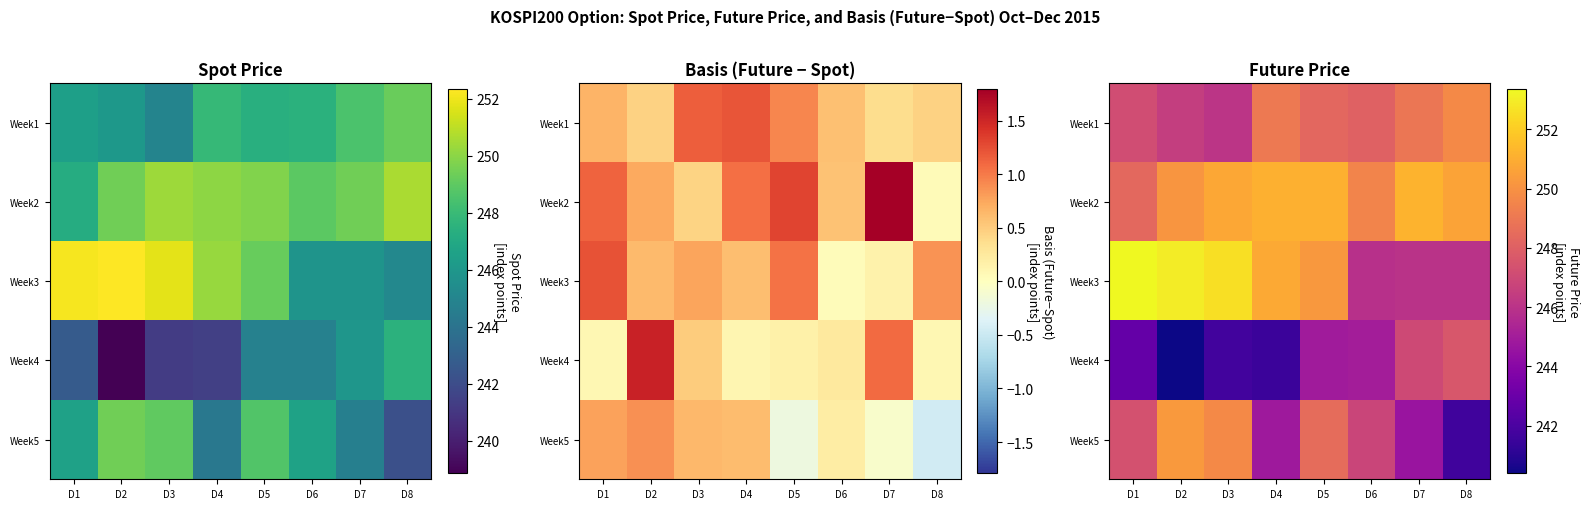

Which category has the highest value in the Week1 series?

D8